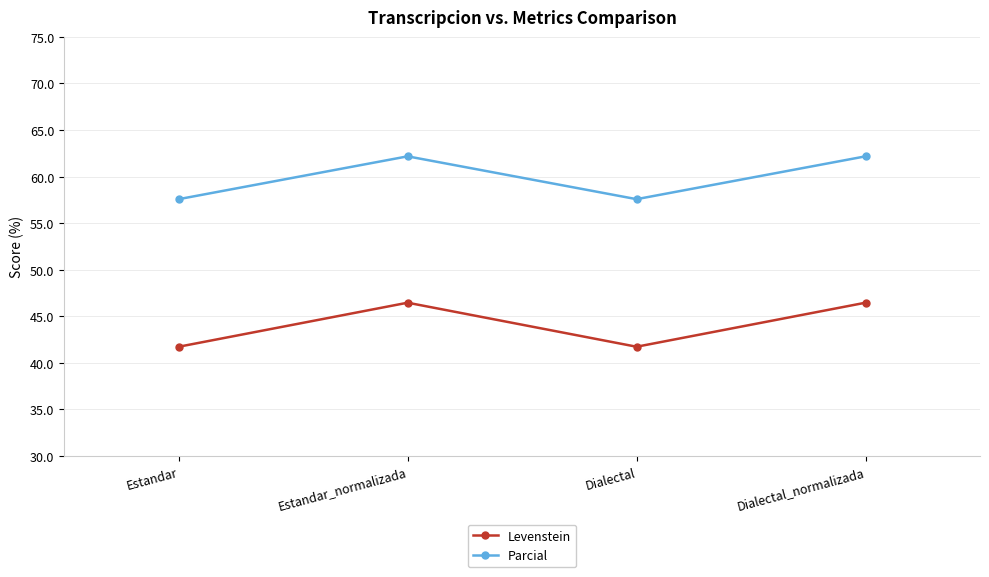

Rank the series at Dialectal from lowest to highest value.

Levenstein, Parcial